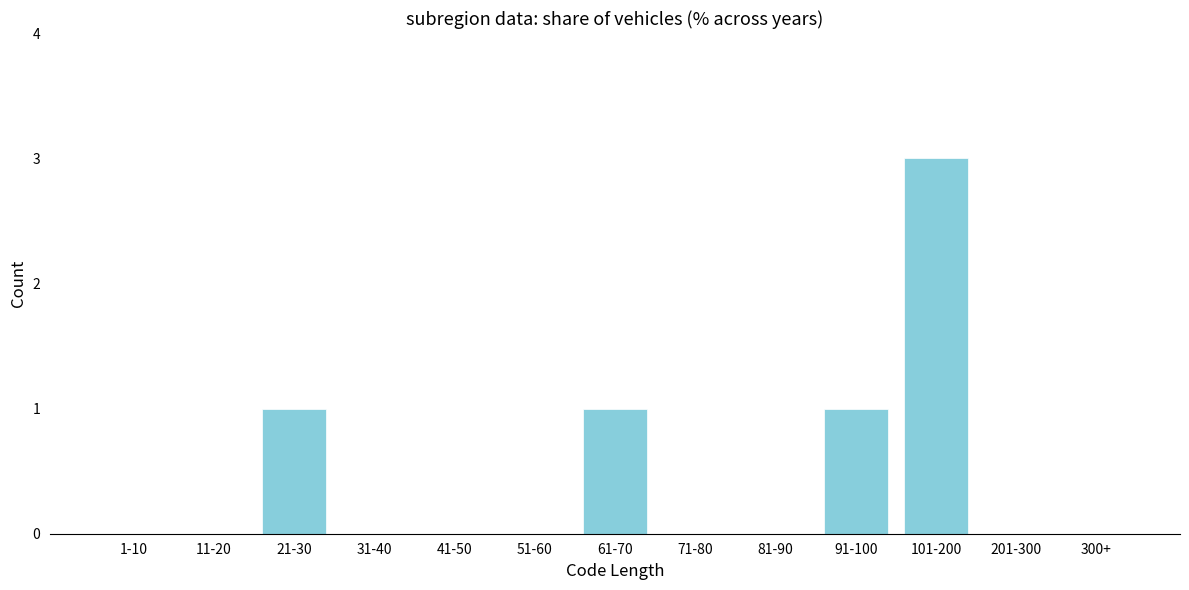

Reading right to left, transcribe all the data shown in this chart.

300+=0	201-300=0	101-200=3	91-100=1	81-90=0	71-80=0	61-70=1	51-60=0	41-50=0	31-40=0	21-30=1	11-20=0	1-10=0